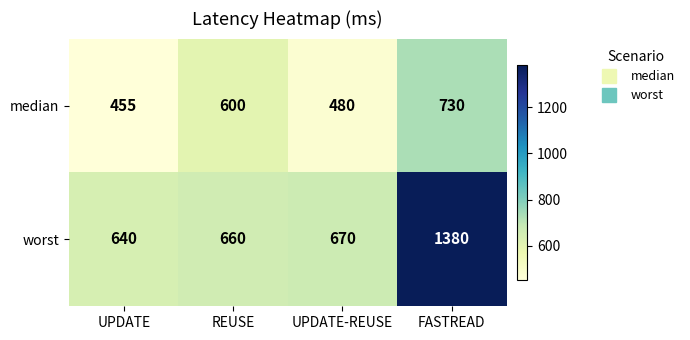

Is the value of worst at UPDATE greater than the value of median at FASTREAD?

No